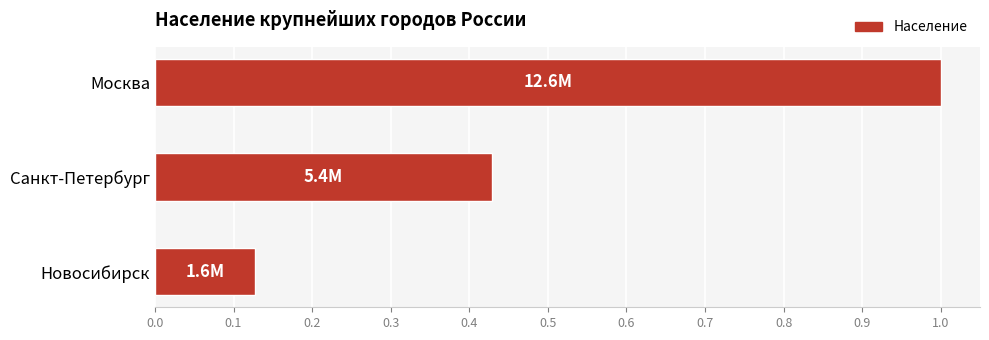

What is the maximum value shown in the chart?

1.0